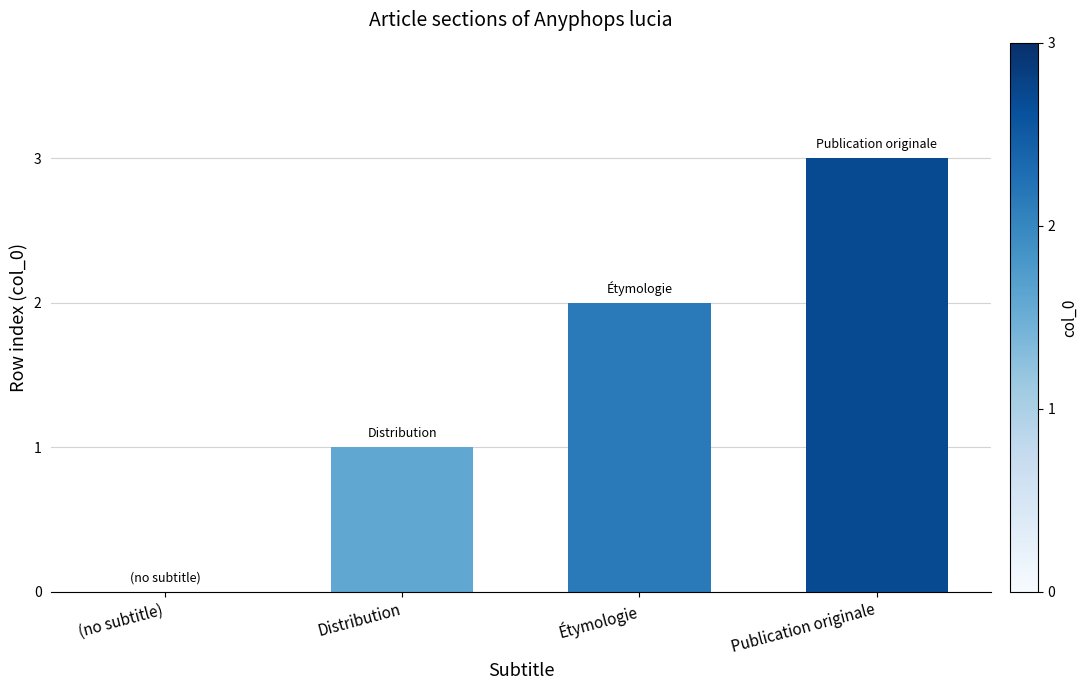

Is it true that the value at Étymologie is 2?

True